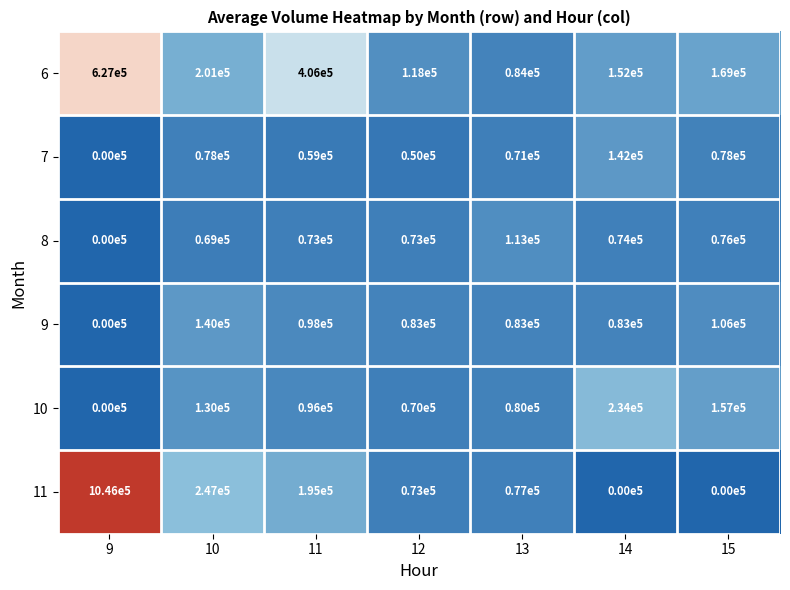

Count the number of categories in the chart.

7